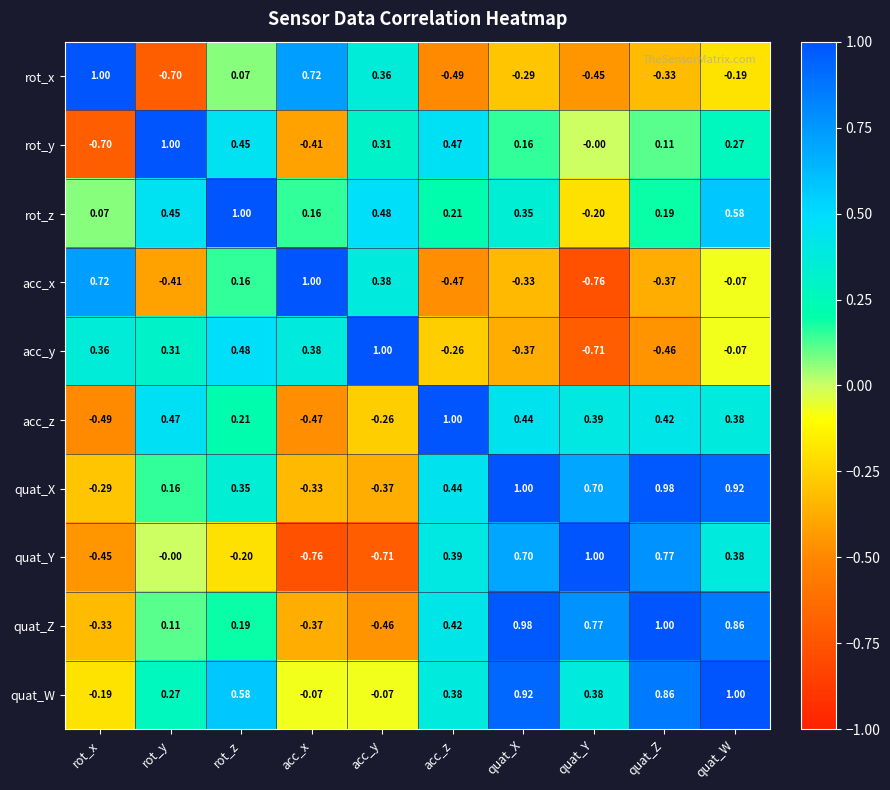

At which category is the sum across all series the highest?

quat_W